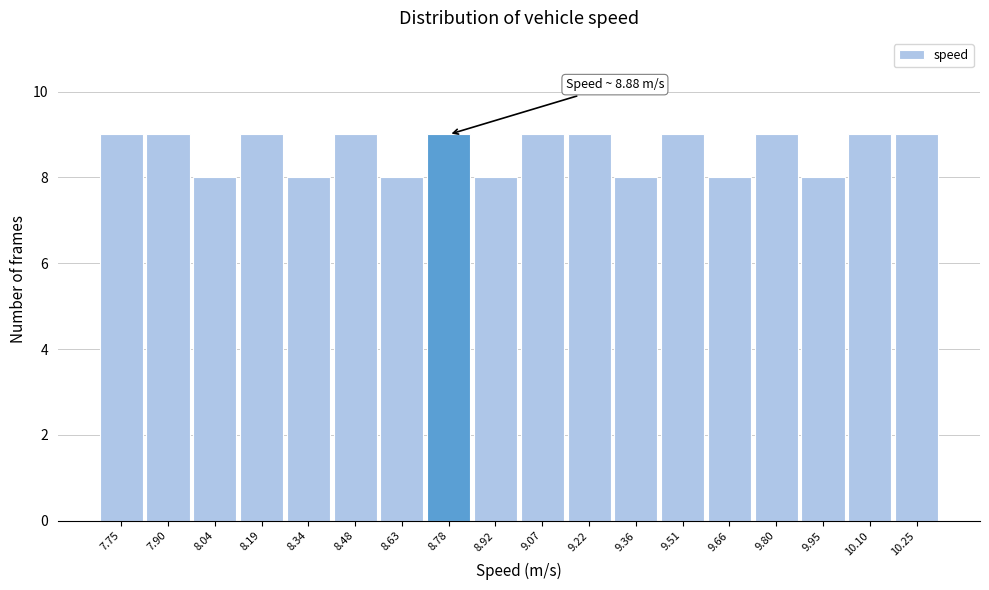

Reading left to right, list all the values displayed in this chart.

9	9	8	9	8	9	8	9	8	9	9	8	9	8	9	8	9	9